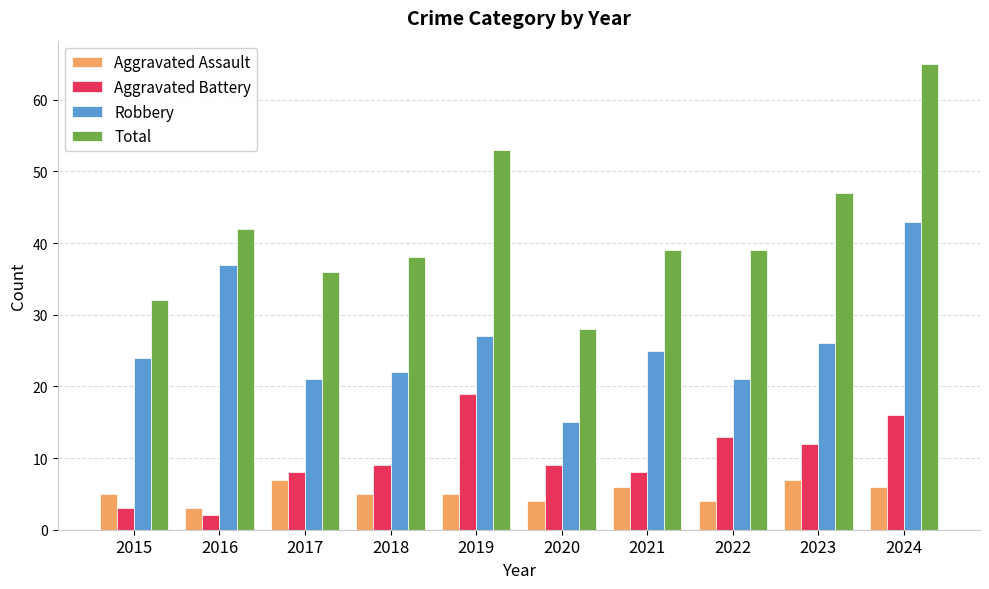

What is the difference between the maximum and minimum values in the Aggravated Assault series?

4